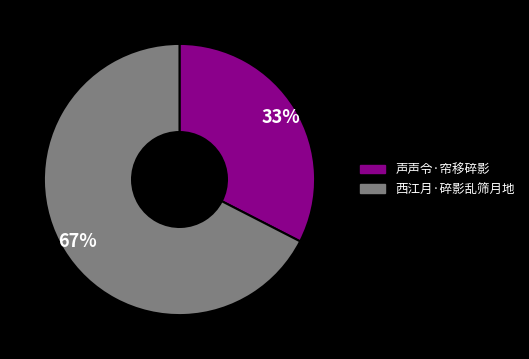

Count the number of slices in the pie.

2